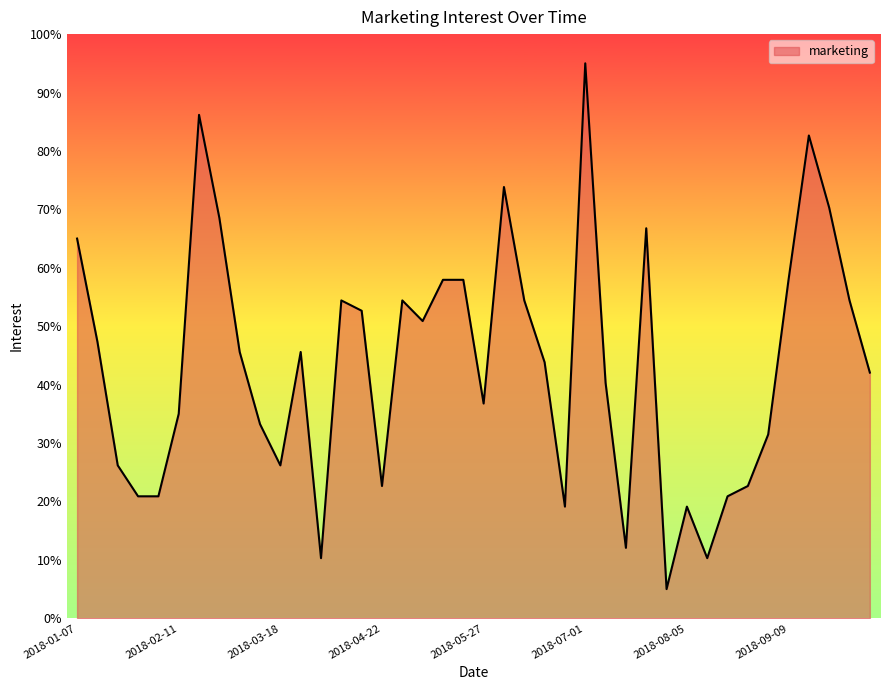

What is the minimum value shown in the chart?

5.0